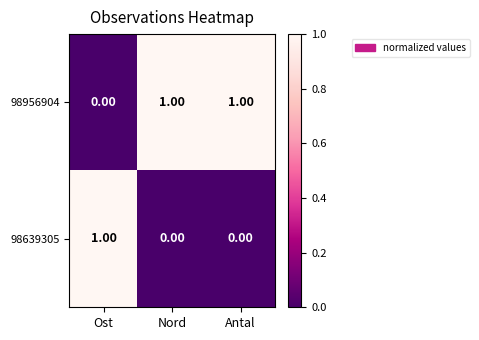

Where is 98956904 nearest to the value 0?

Ost